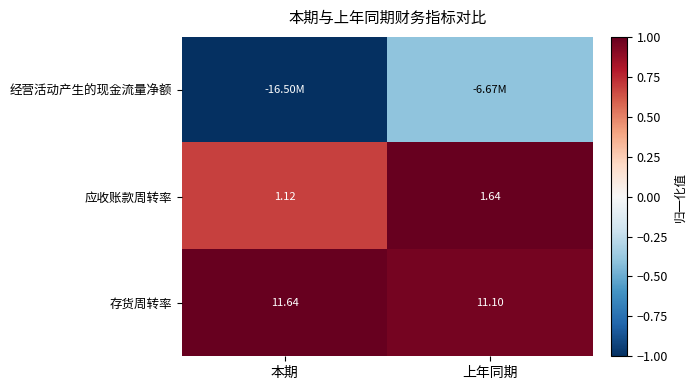

Which category has the highest value in the 存货周转率 series?

本期